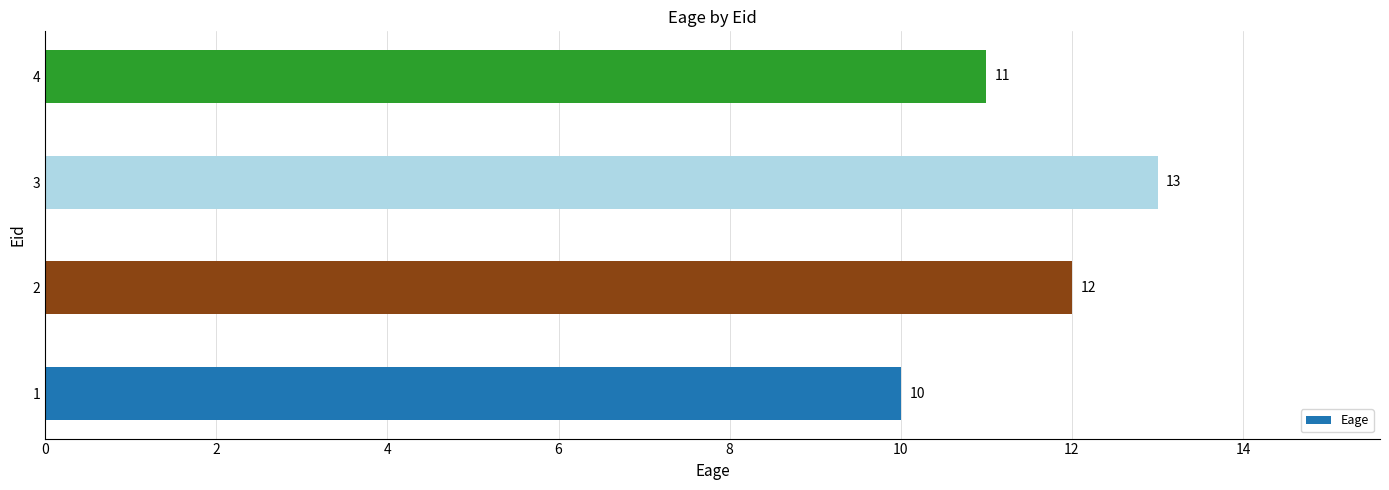

Reading top to bottom, extract all data points from this chart.

11	13	12	10